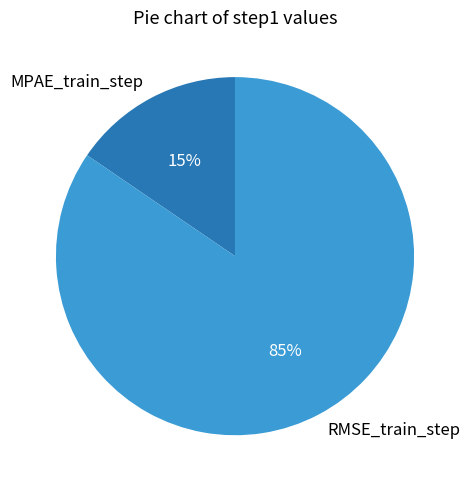

How many segments does this pie chart have?

2